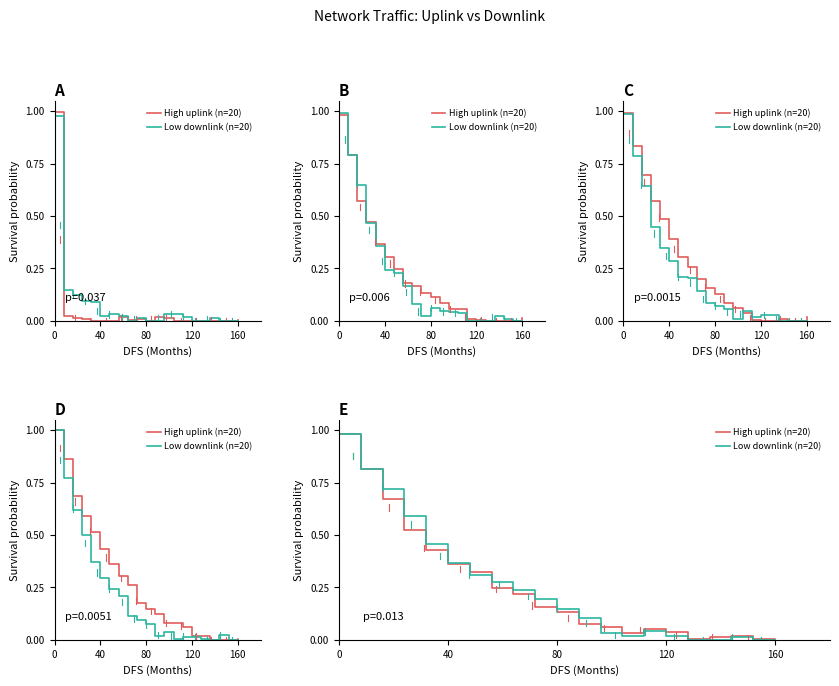

After their last crossing, which series has the higher values: High uplink (n=20) or Low downlink (n=20)?

High uplink (n=20)